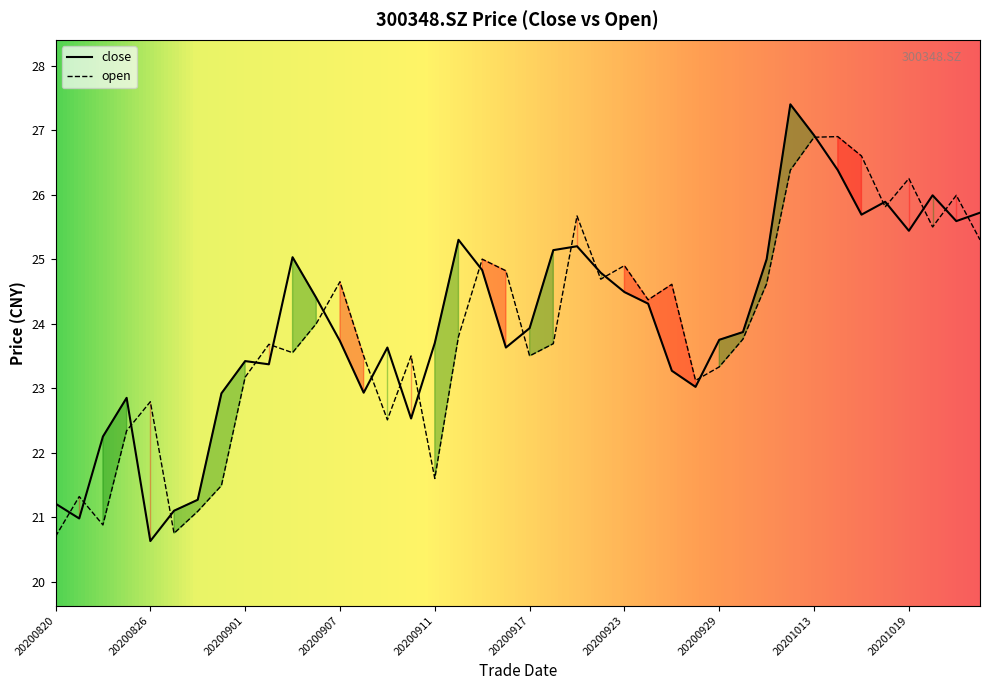

How many interior local valleys does the close series have?

10